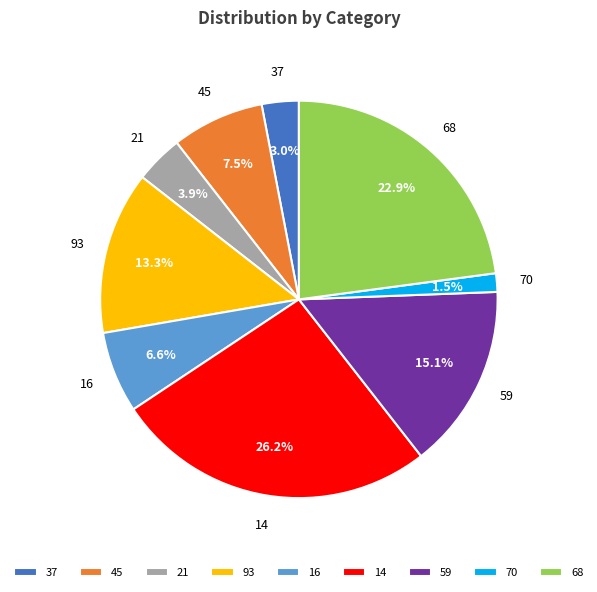

Which slice is the smallest?

70